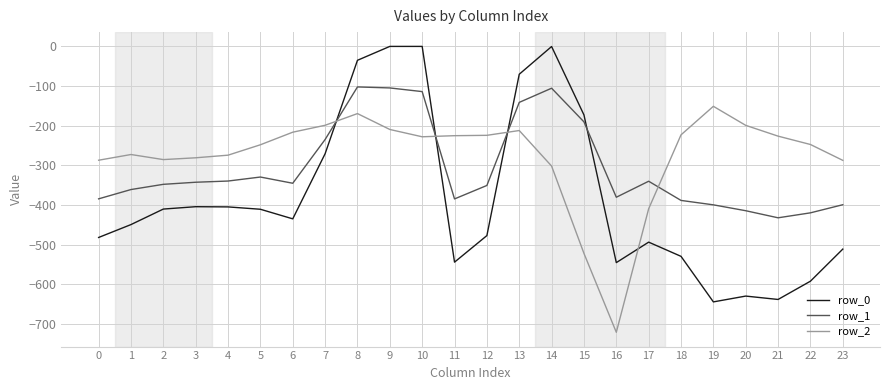

Between 0 and 21, which series saw the biggest shift?

row_0